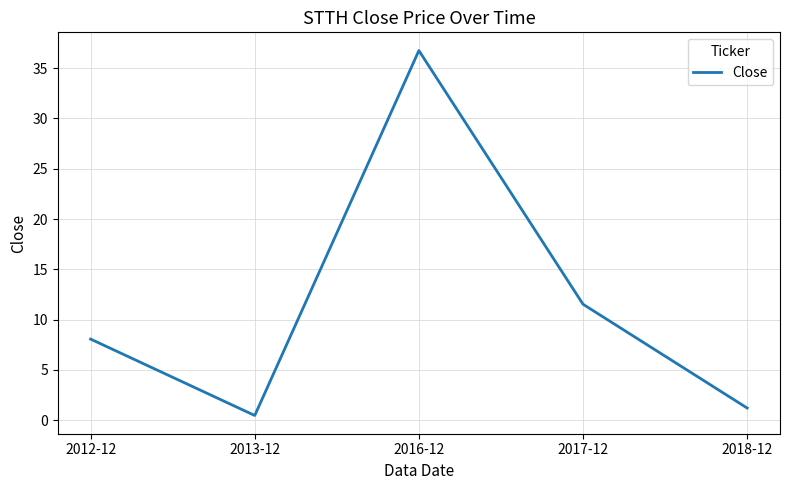

Which has a higher value, 2016-12 or 2012-12?

2016-12